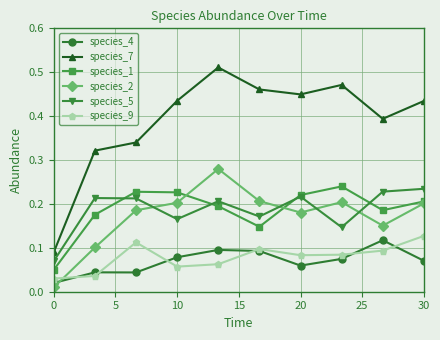

True or false: species_7 and species_1 intersect in this chart.

False